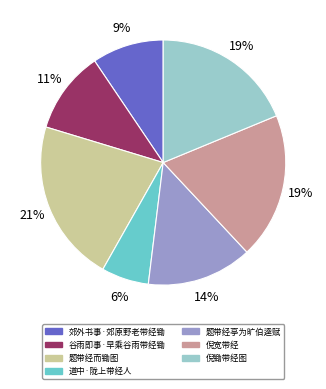

Does 题带经亭为旷伯逵赋 account for over 50% of the chart?

No